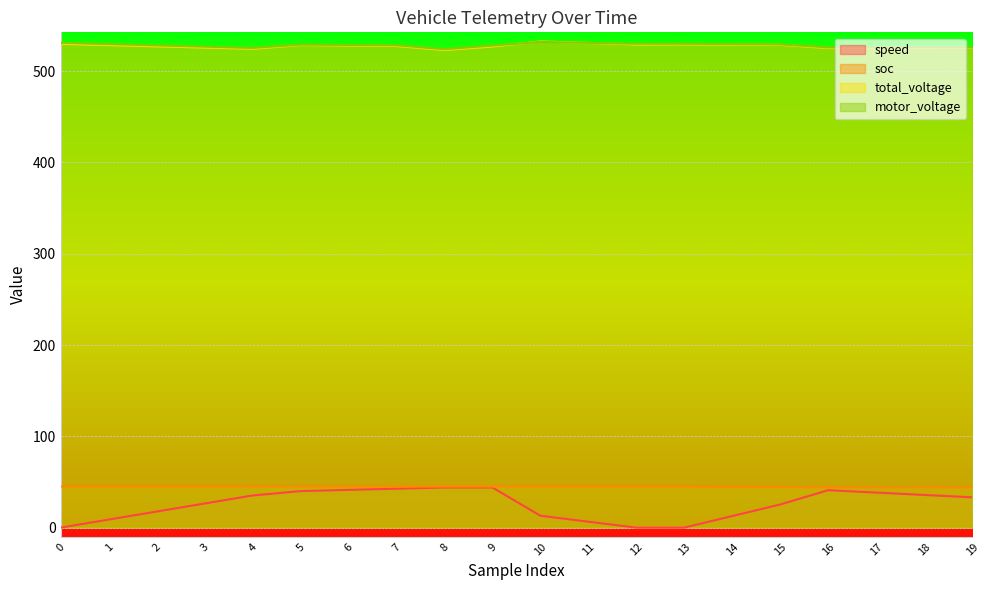

What is the difference between the highest and lowest values at 4?

490.2